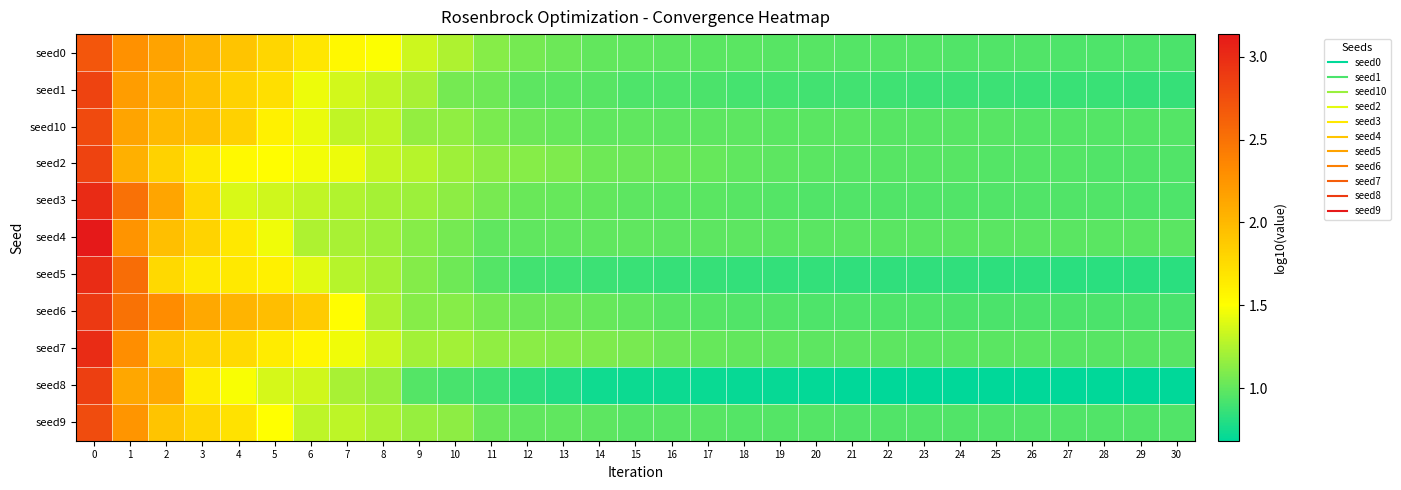

What is the greatest value displayed?

3.1